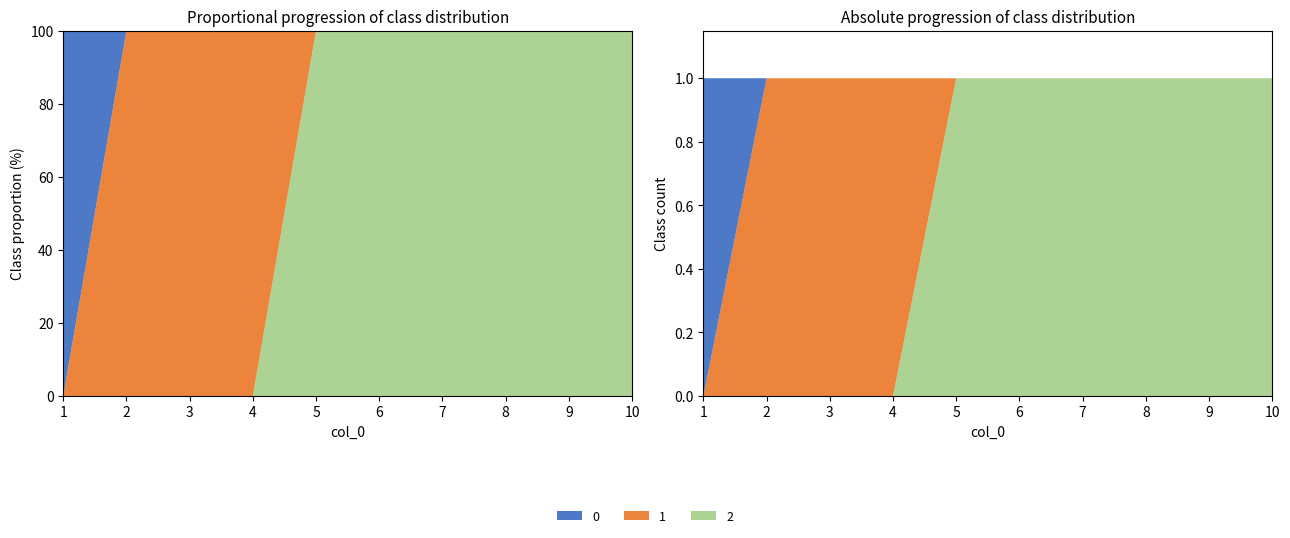

Reading left to right, extract all data points from this chart.

0: 1=1	2=0	3=0	4=0	5=0	6=0	7=0	8=0	9=0	10=0
1: 1=0	2=1	3=1	4=1	5=0	6=0	7=0	8=0	9=0	10=0
2: 1=0	2=0	3=0	4=0	5=1	6=1	7=1	8=1	9=1	10=1